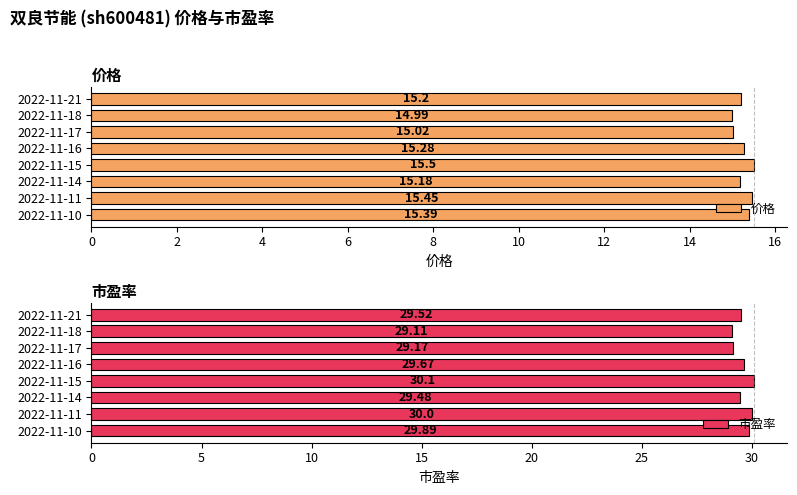

What is the difference between the maximum and minimum values in the 价格 series?

0.5